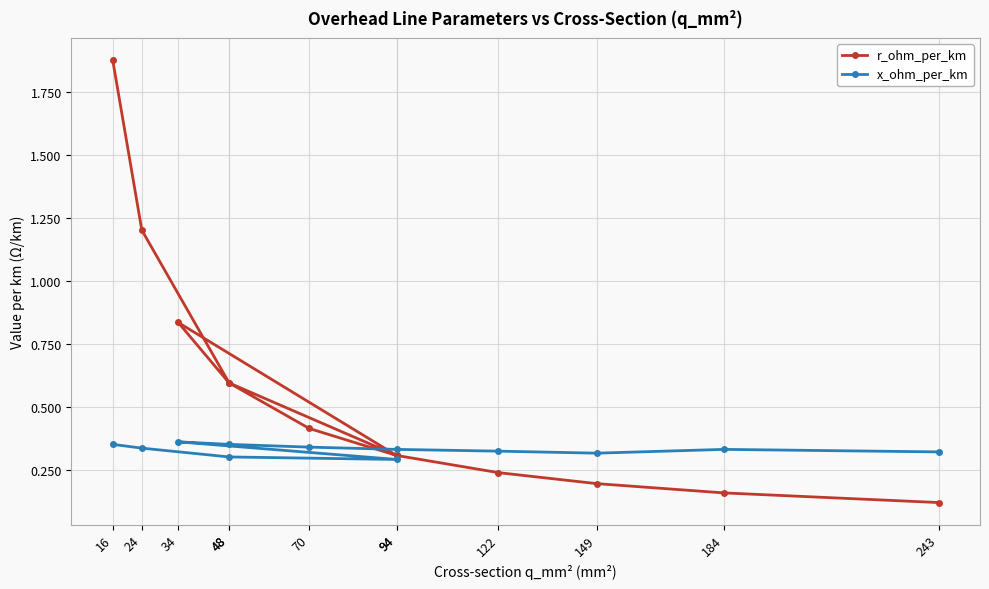

At which category does x_ohm_per_km reach its first local peak?

34